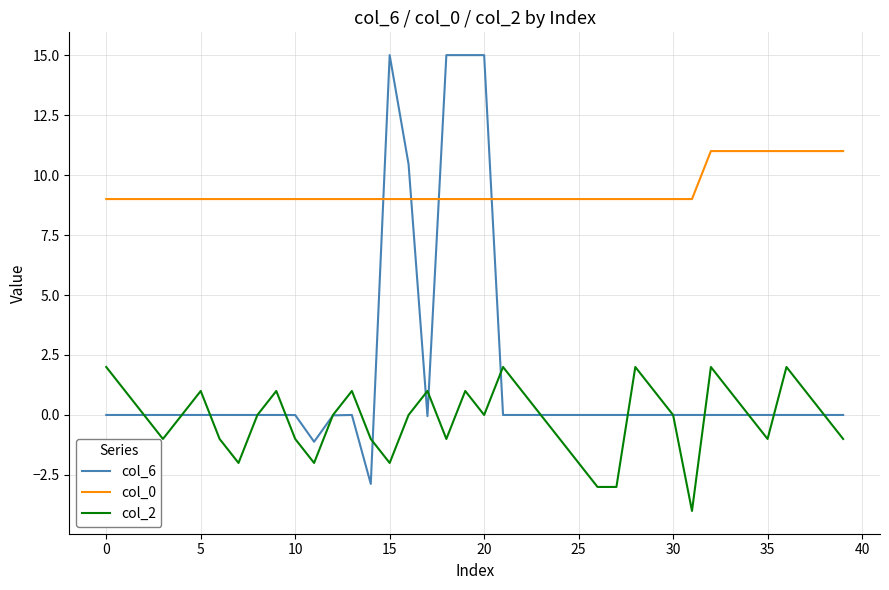

Count the number of data series in this chart.

3